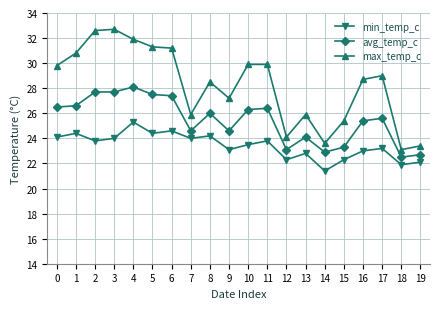

Read the max_temp_c value at 19.

23.4